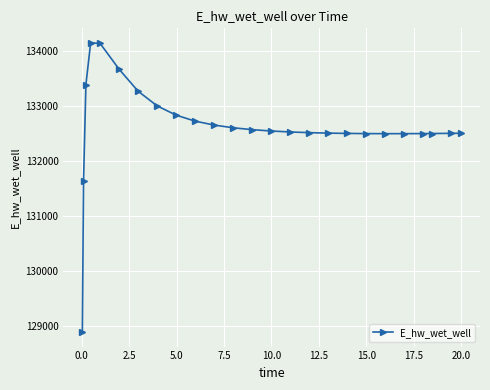

True or false: there are more than 0 points higher than both neighbors.

True